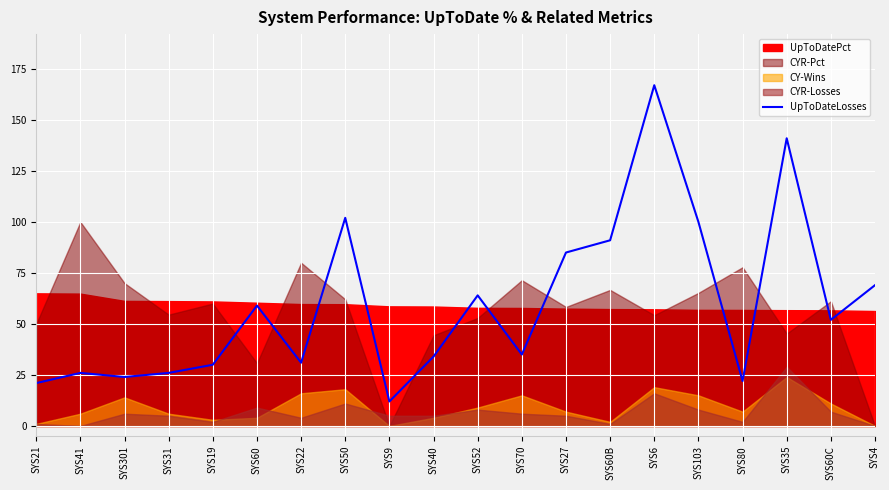

True or false: the data shows 59 at SYS70.

False